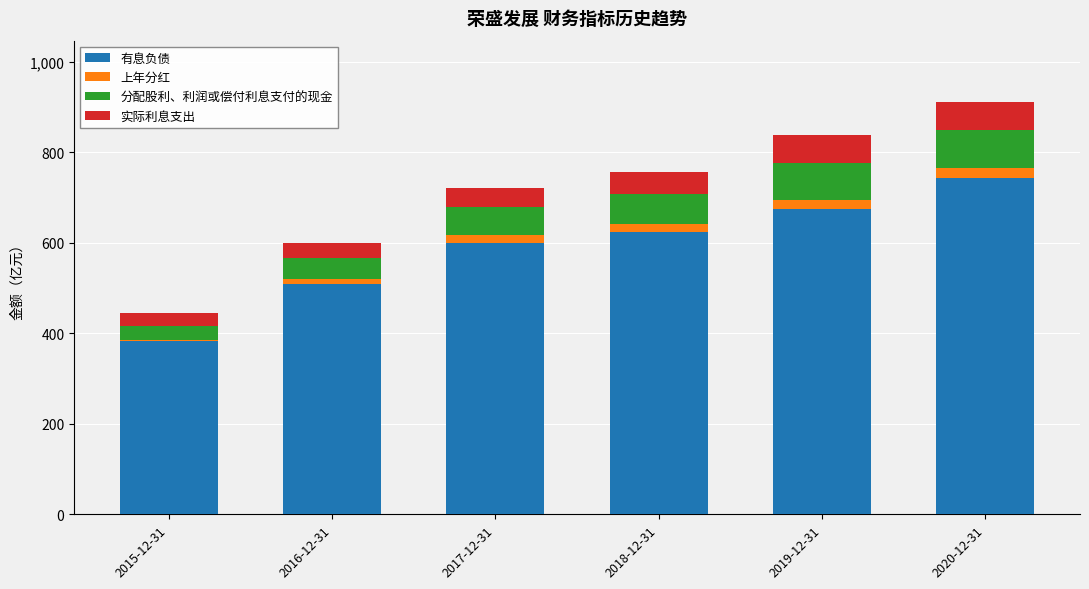

At which label does 有息负债 reach its peak?

2020-12-31